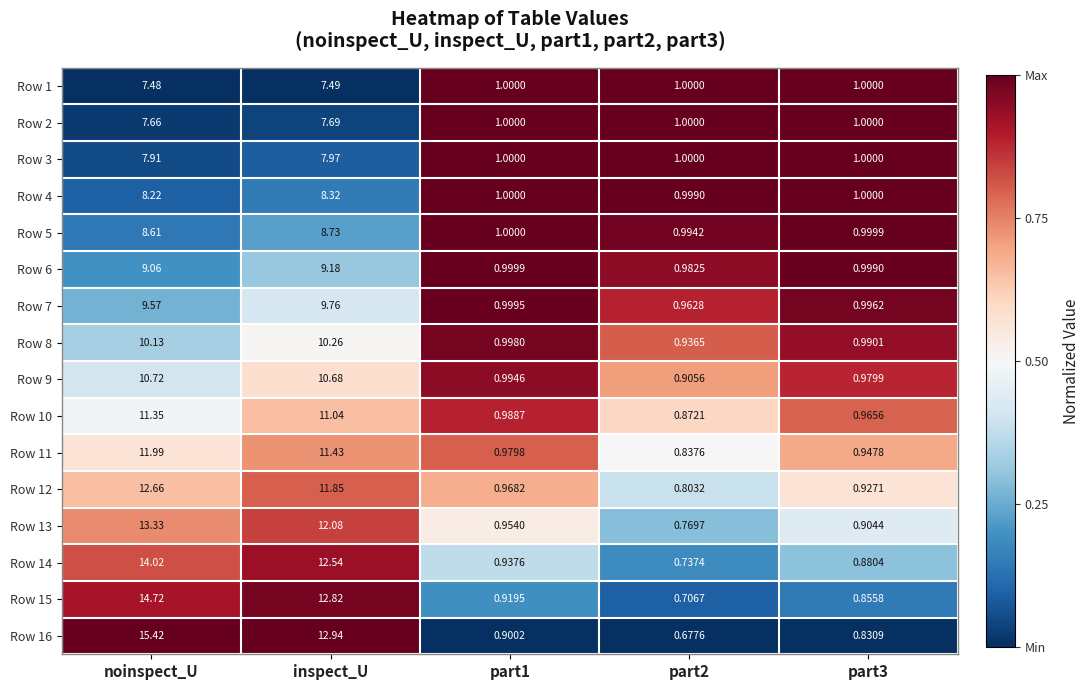

Which series has the largest range (max minus min)?

Row 16